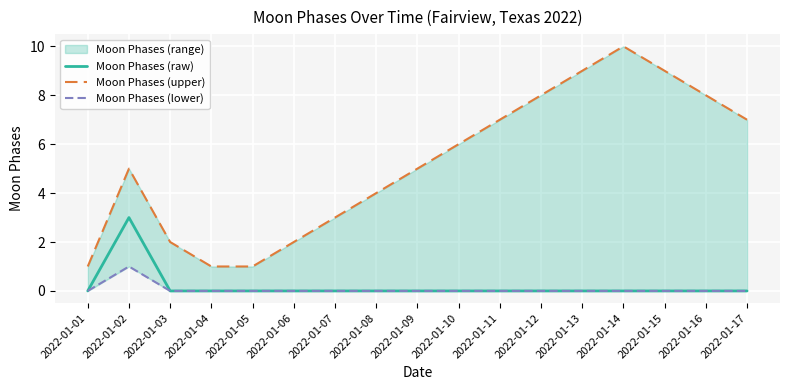

At 2022-01-13, list the series in order from largest to smallest.

Moon Phases (upper), Moon Phases (raw), Moon Phases (lower)